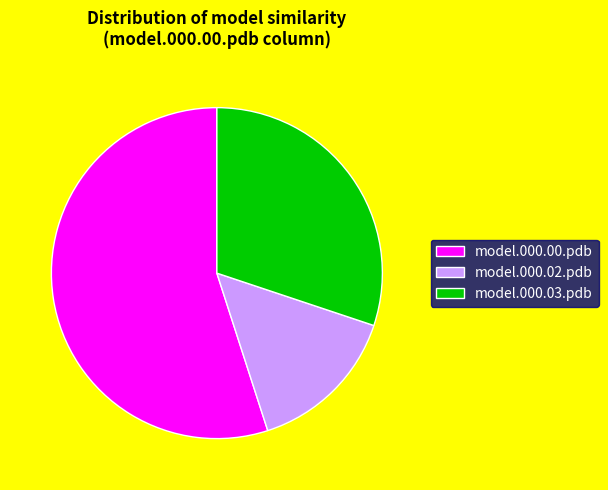

The model.000.02.pdb slice represents 20% of the pie. True or false?

False